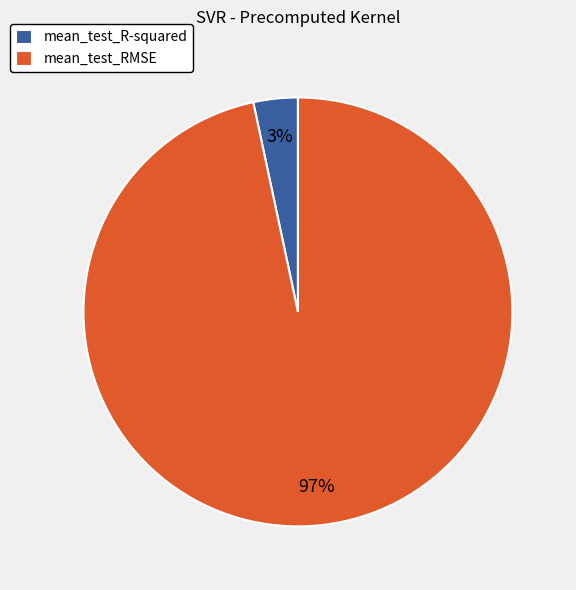

Is there a majority slice in this chart?

Yes